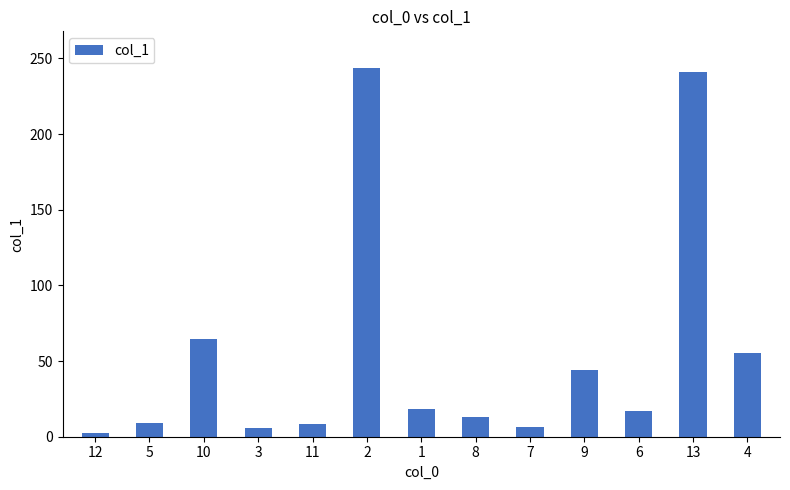

What is the smallest value displayed?

2.3